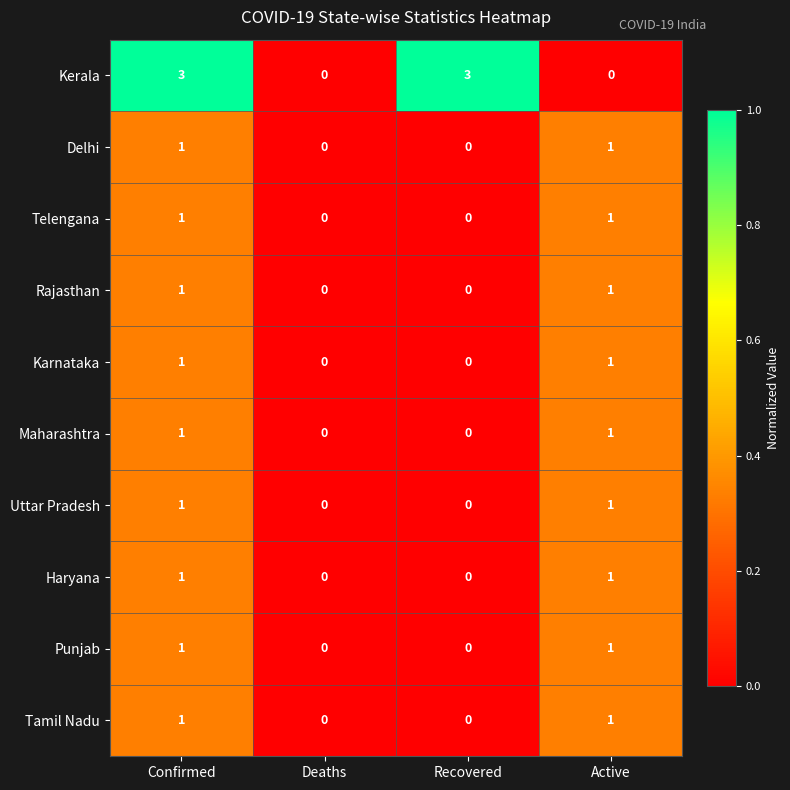

True or false: Haryana has a value of 1 at Confirmed.

True